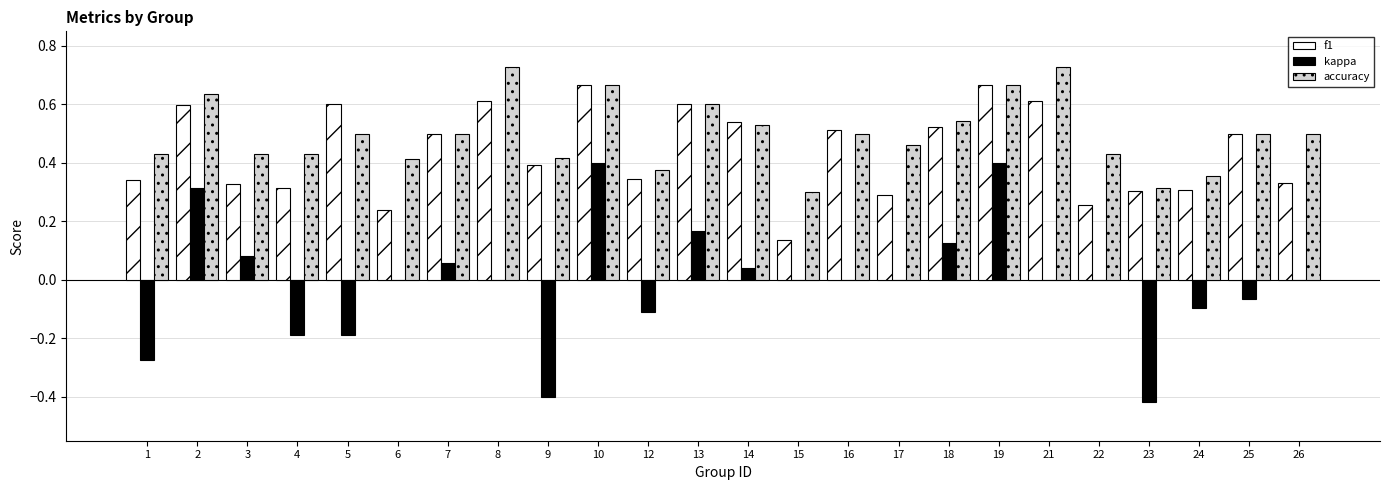

What are all the series names shown in the legend?

f1, kappa, accuracy